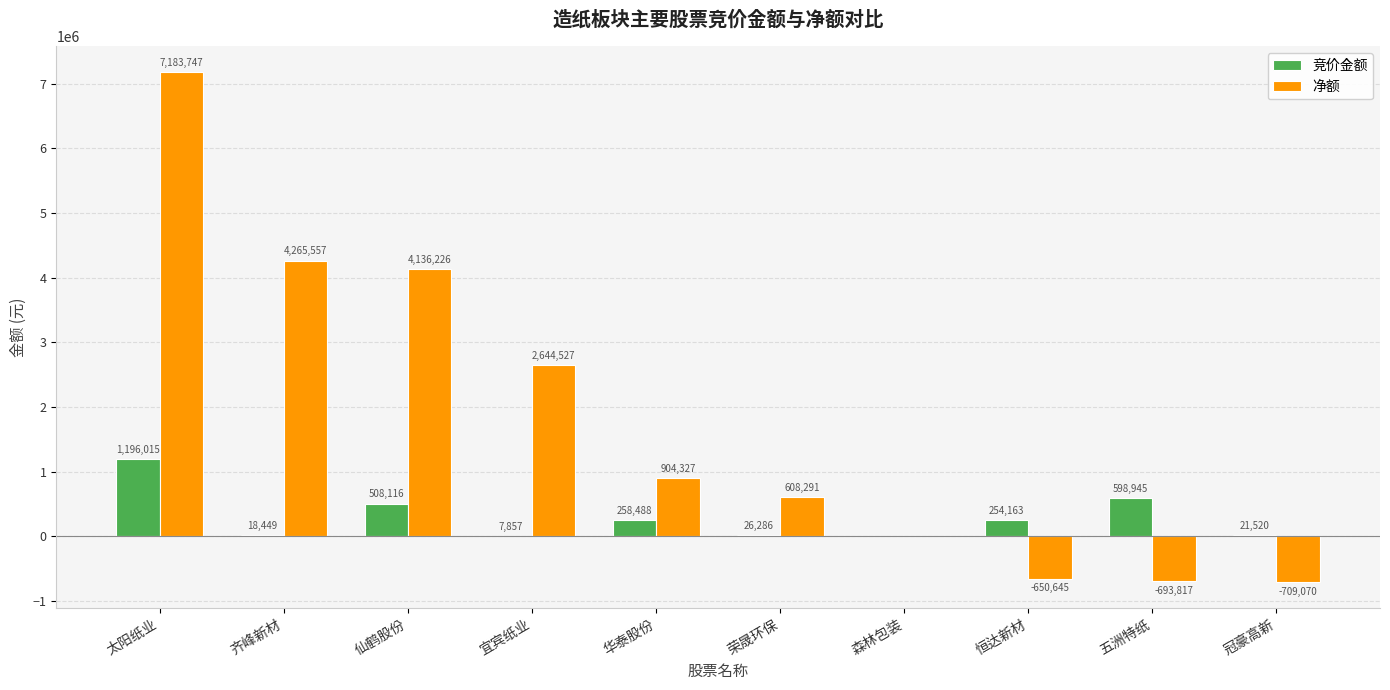

At which label is 净额 closest to 3237338?

宜宾纸业